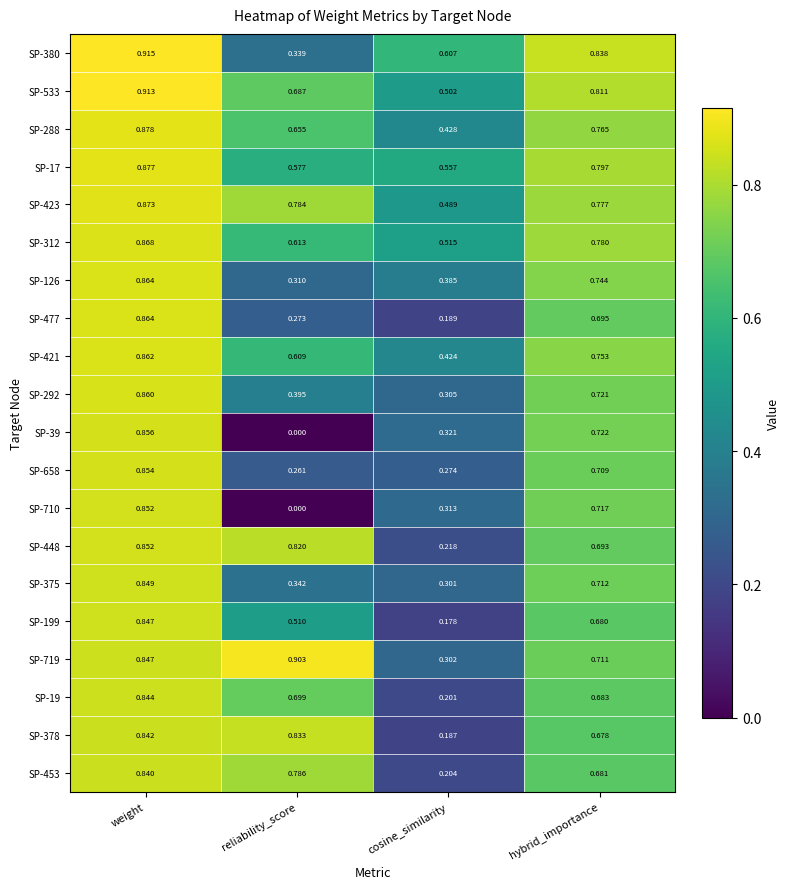

Which label corresponds to the smallest value in the chart?

reliability_score